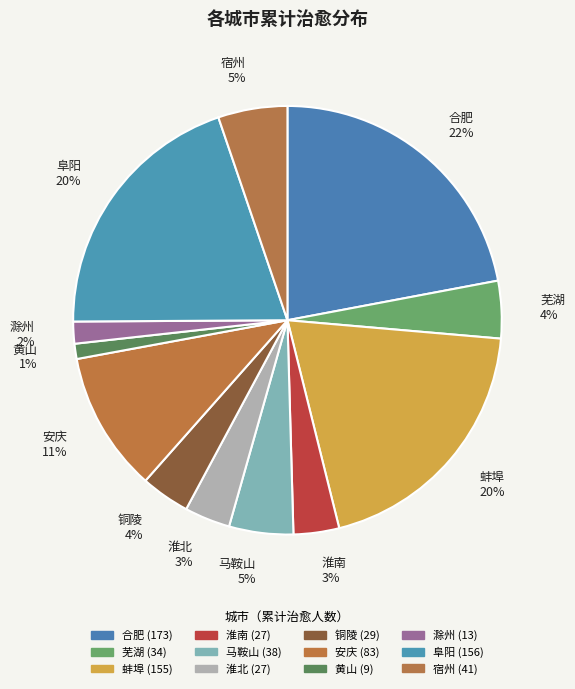

Rank the categories by value from highest to lowest.

合肥, 阜阳, 蚌埠, 安庆, 宿州, 马鞍山, 芜湖, 铜陵, 淮南, 淮北, 滁州, 黄山